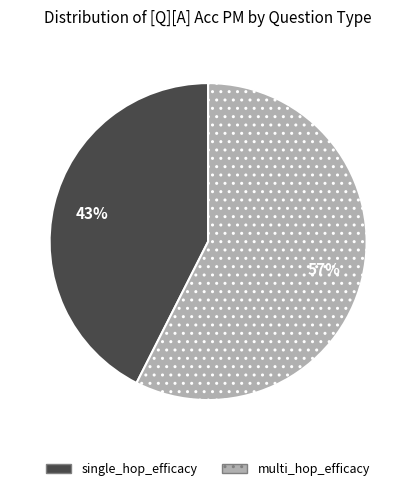

To the nearest percent, what portion does single_hop_efficacy represent?

43%